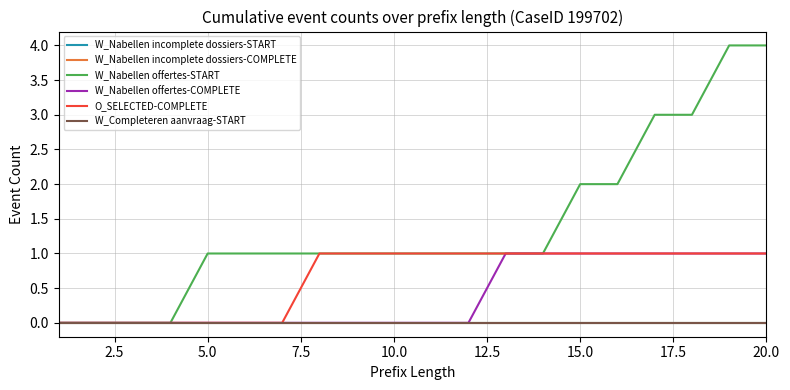

Is this an area chart (filled region under the line)?

No